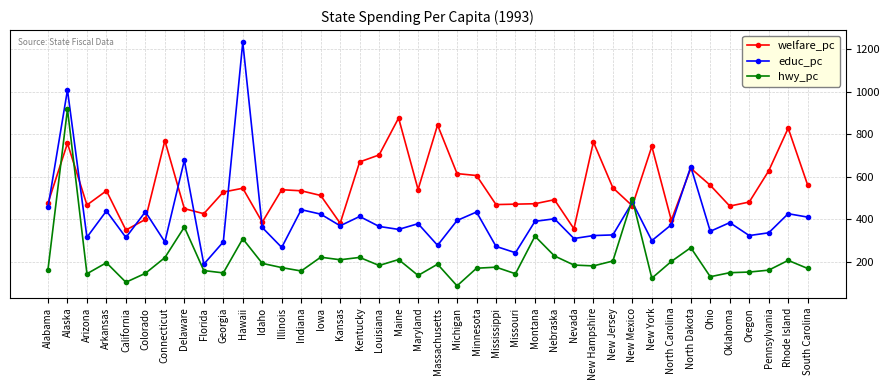

Which series ends up on top after the final intersection of welfare_pc and hwy_pc?

welfare_pc